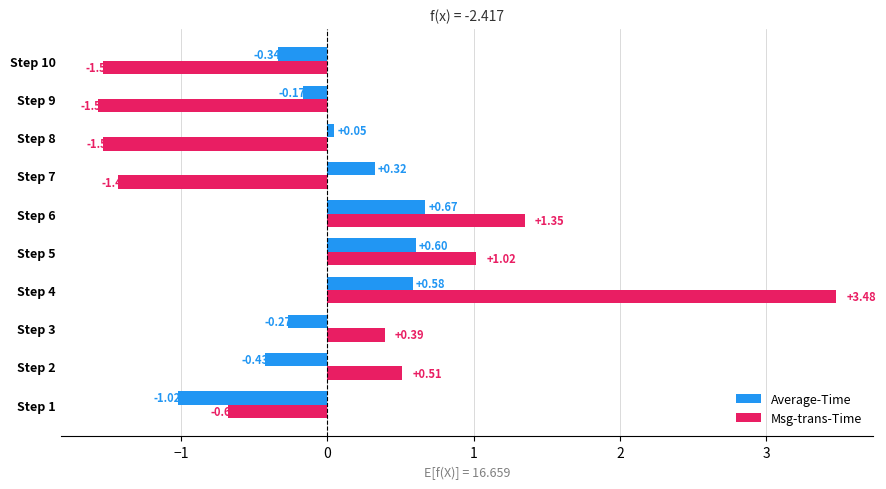

At which category is the sum across all series the highest?

Step 4